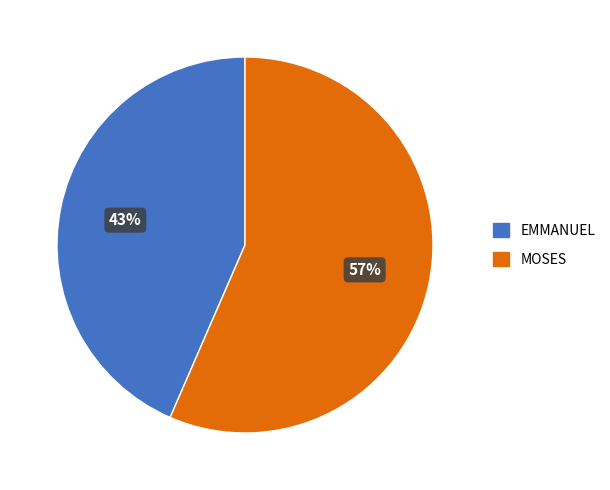

Which slice is the smallest?

EMMANUEL